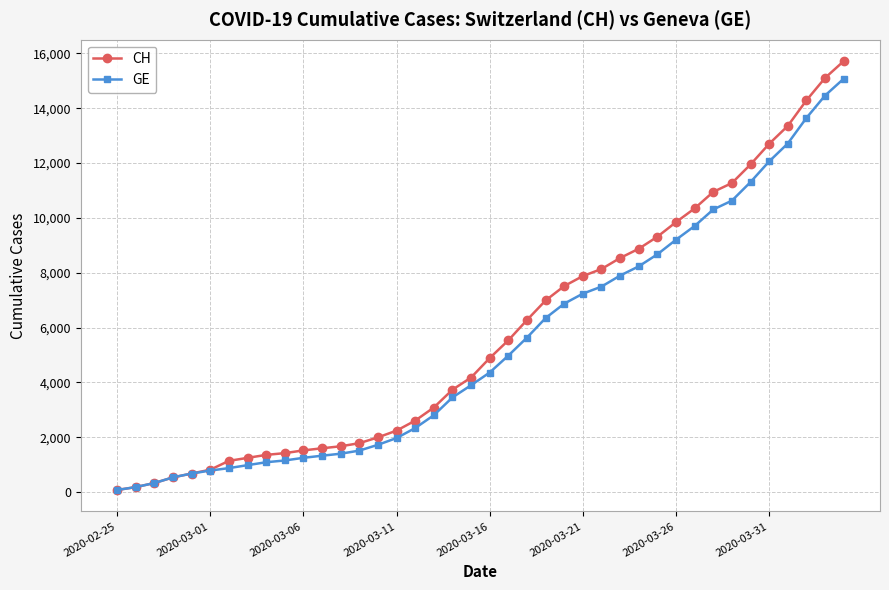

Which series has the widest spread of values?

CH